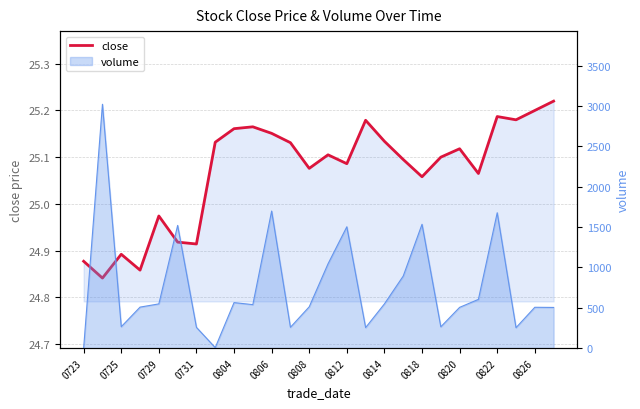

Reading left to right, what are all the values shown in this chart?

24.9	24.8	24.9	24.9	25.0	24.9	24.9	25.1	25.2	25.2	25.2	25.1	25.1	25.1	25.1	25.2	25.1	25.1	25.1	25.1	25.1	25.1	25.2	25.2	25.2	25.2